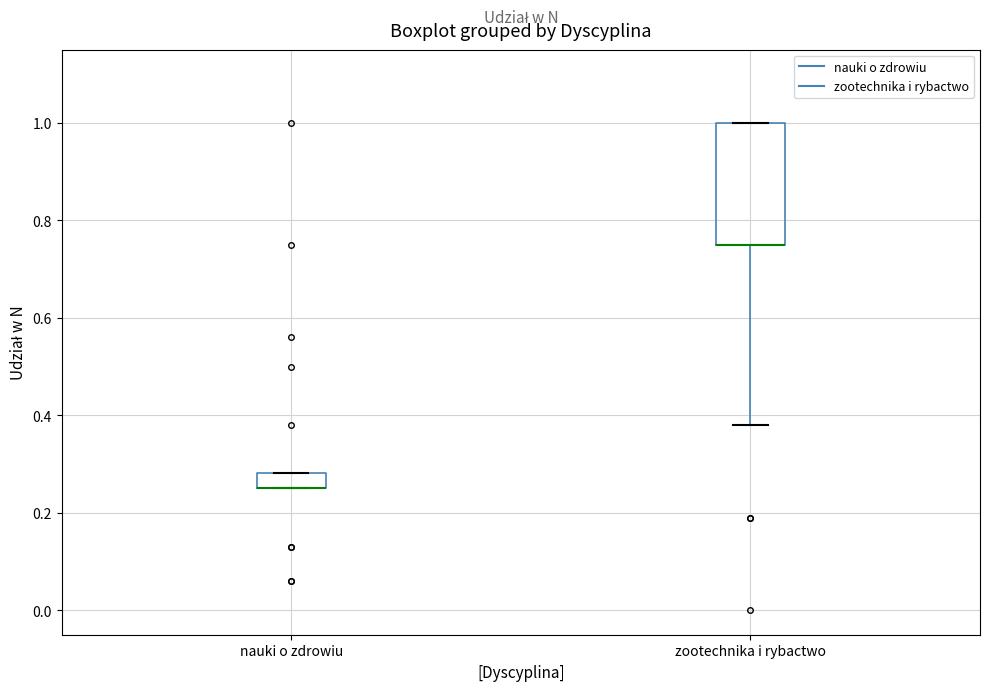

Reading left to right, read every box against the y-axis: the position of its median line, the range the box covers, and the ends of its whiskers. The values are not printed on the chart, so give them approximately, as read against the axis.

nauki o zdrowiu: median 0.26 (drawn on the box's lower edge), box 0.26 to 0.28, whiskers 0.26 to 0.28
zootechnika i rybactwo: median 0.76 (drawn on the box's lower edge), box 0.76 to 1.00, whiskers 0.38 to 1.00